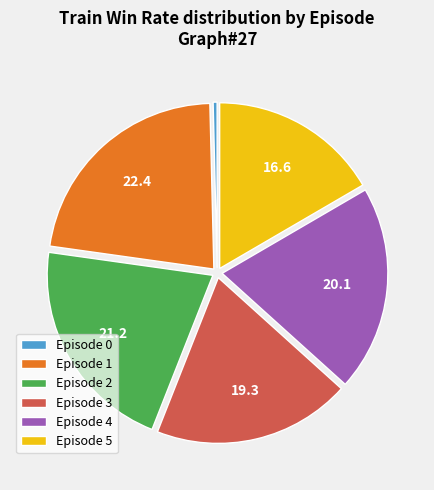

The Episode 5 slice represents 17% of the pie. True or false?

True